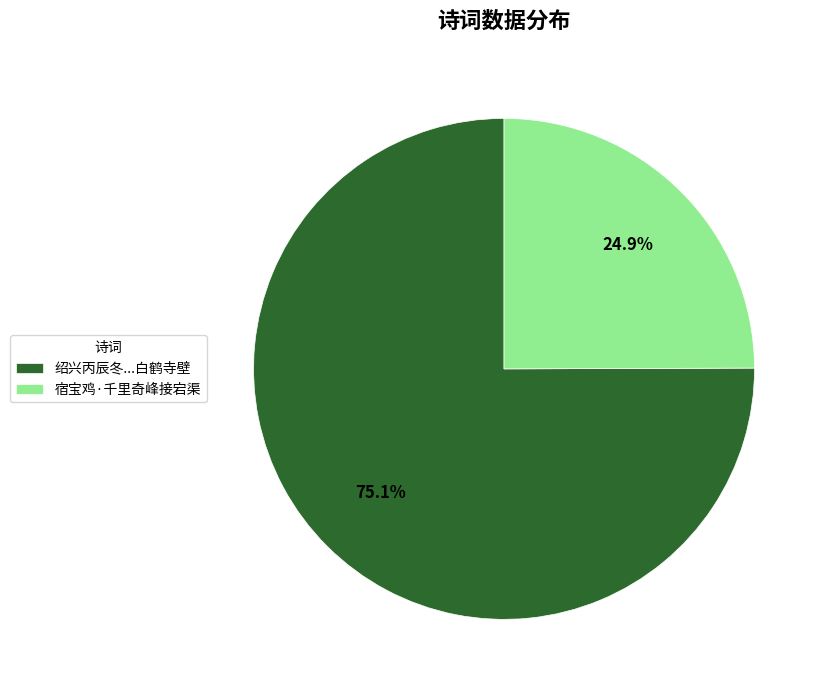

Which category has the biggest portion of the pie?

绍兴丙辰冬...白鹤寺壁